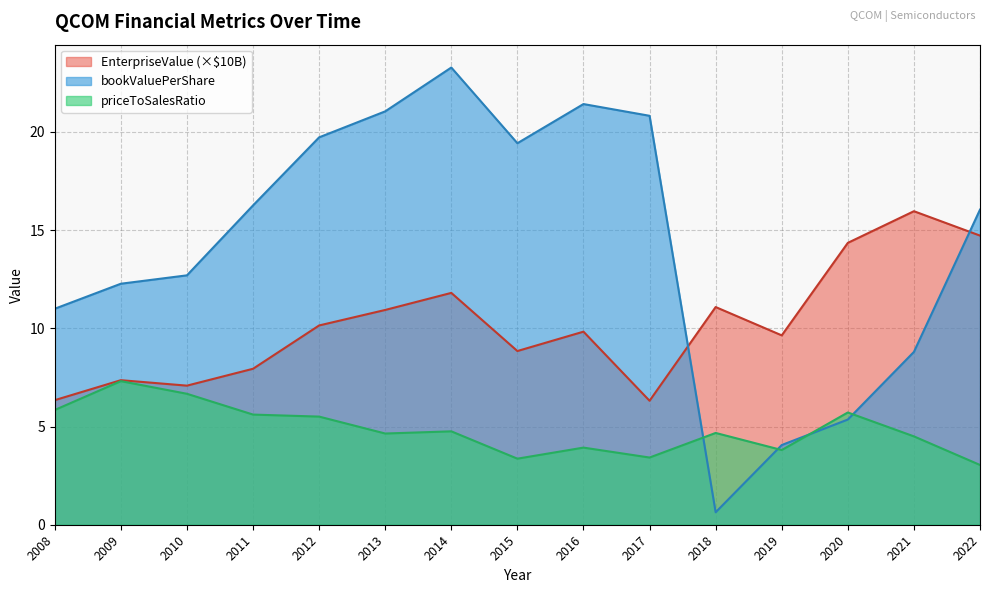

What is the value of the priceToSalesRatio point at the 15th from the left?

3.0